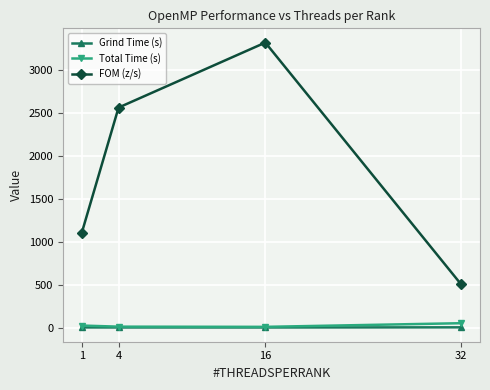

Read the FOM (z/s) value at 32.

503.2